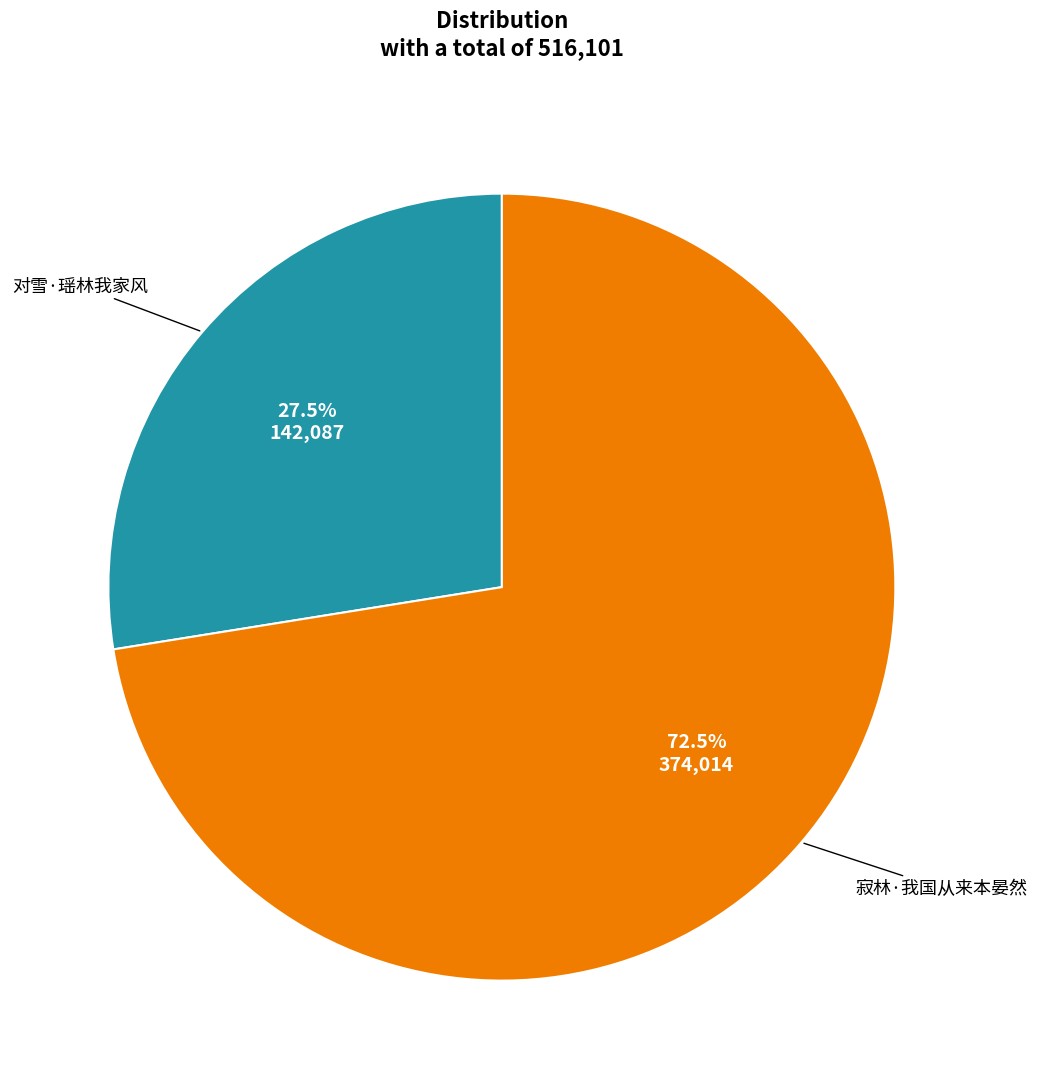

Is there a majority slice in this chart?

Yes